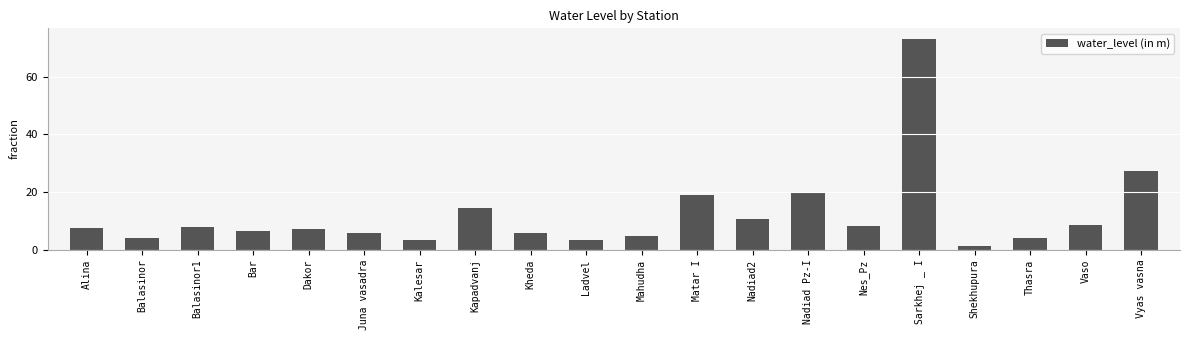

Count the number of data series in this chart.

1